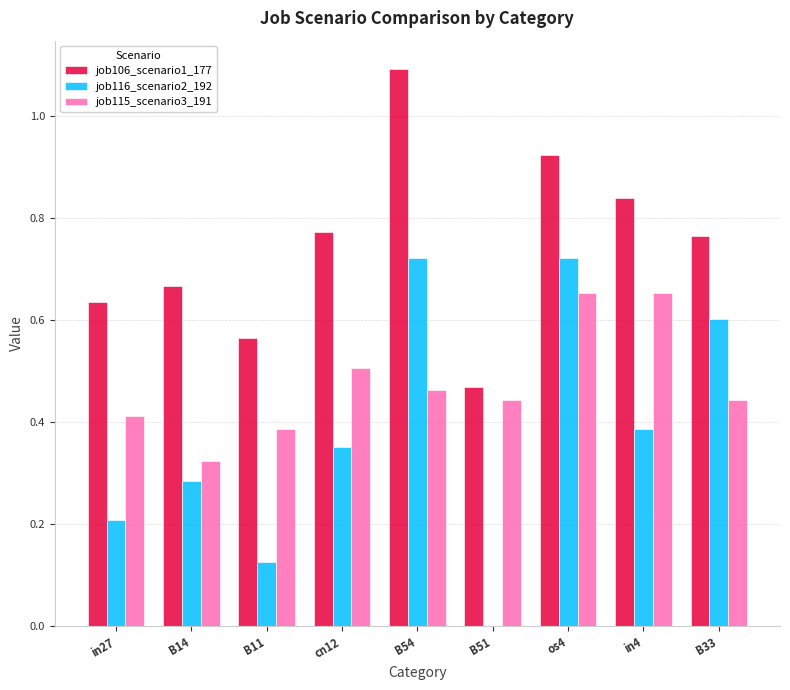

What is the sum of all job115_scenario3_191 values?

4.3